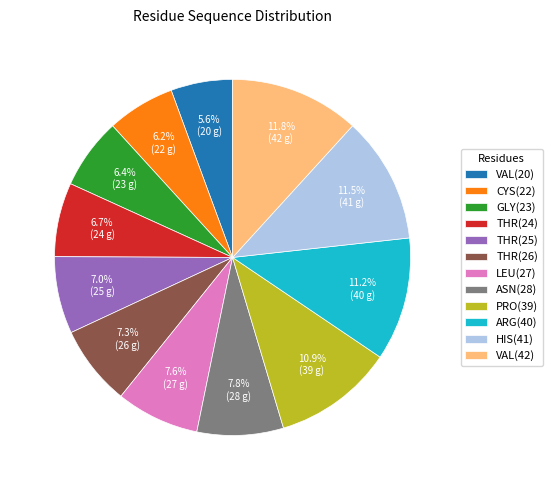

What is the smallest slice in the pie chart?

VAL(20)